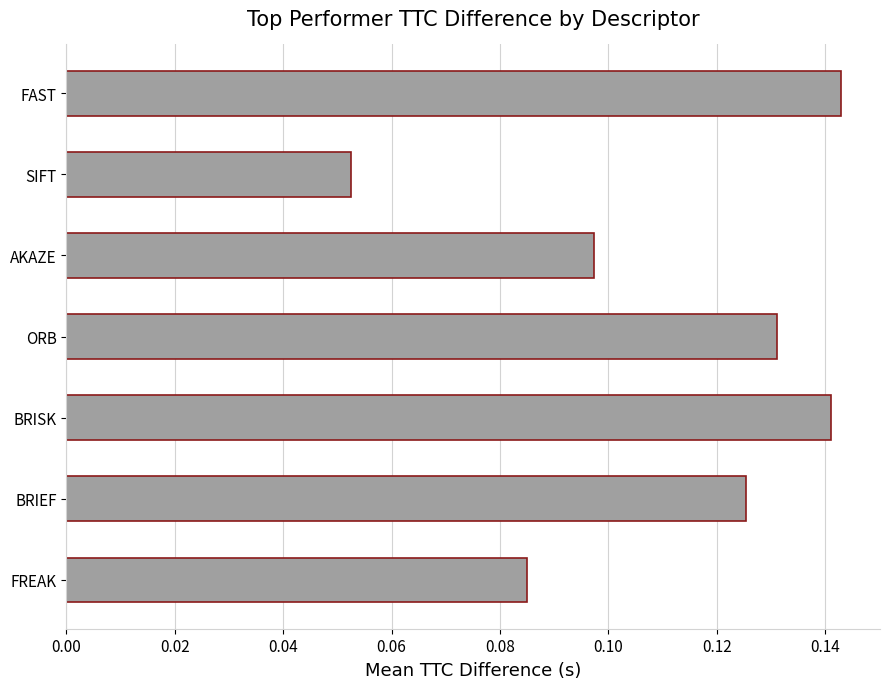

Rank the categories by value from highest to lowest.

FAST, BRISK, ORB, BRIEF, AKAZE, FREAK, SIFT